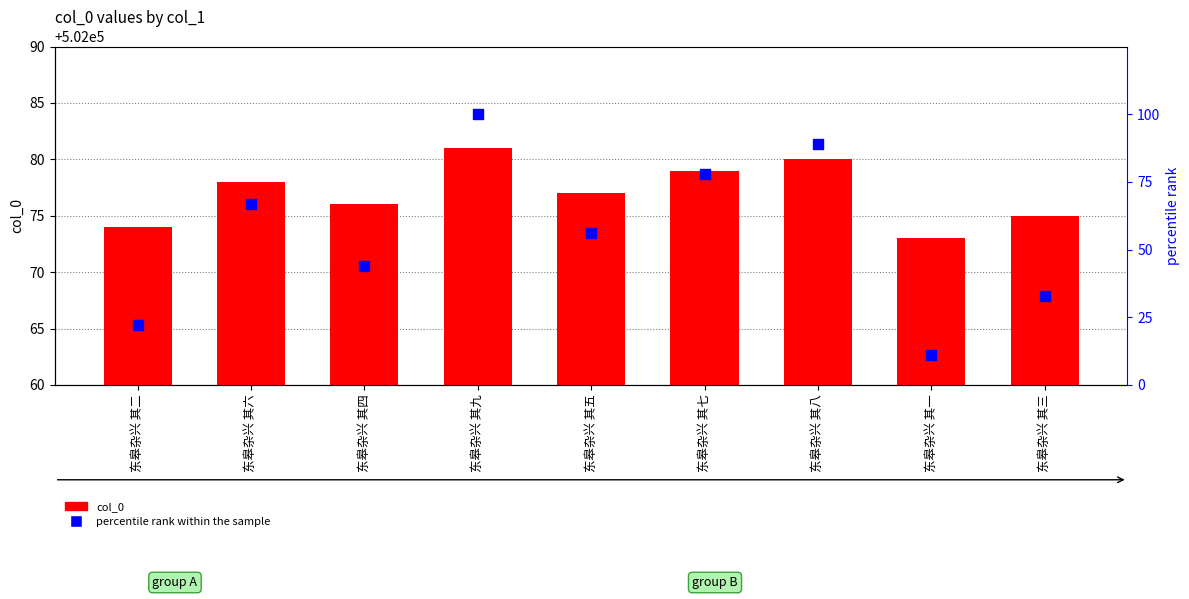

At which category is the sum across all series the highest?

东皋杂兴 其九